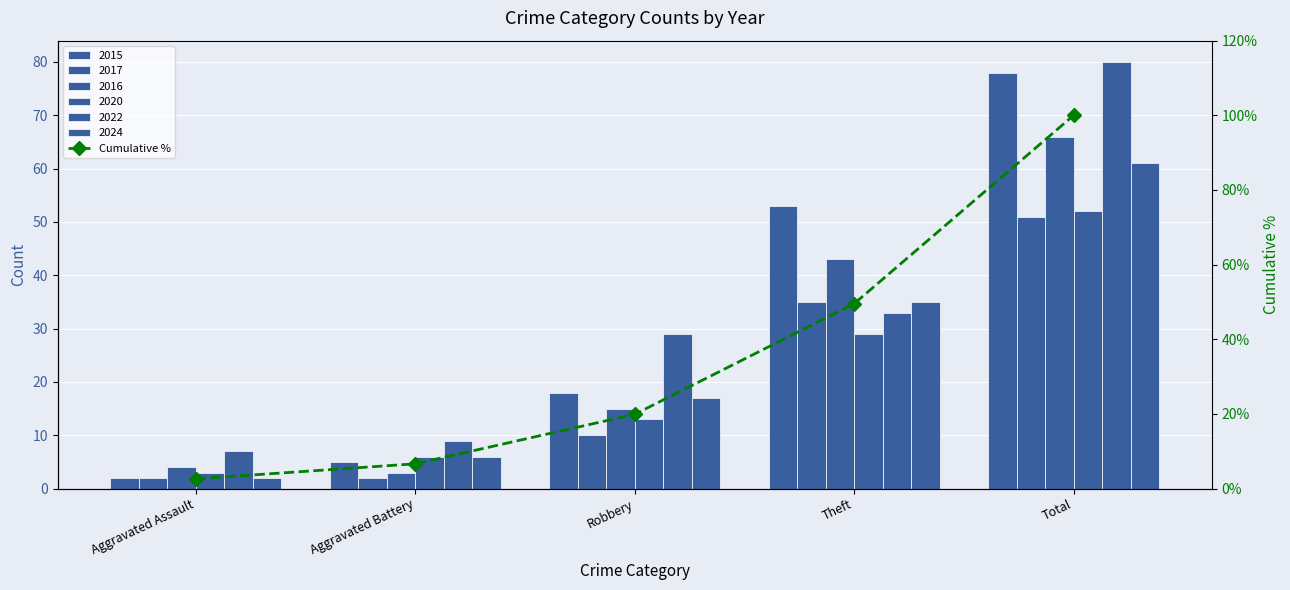

How many data points does each series have?

5